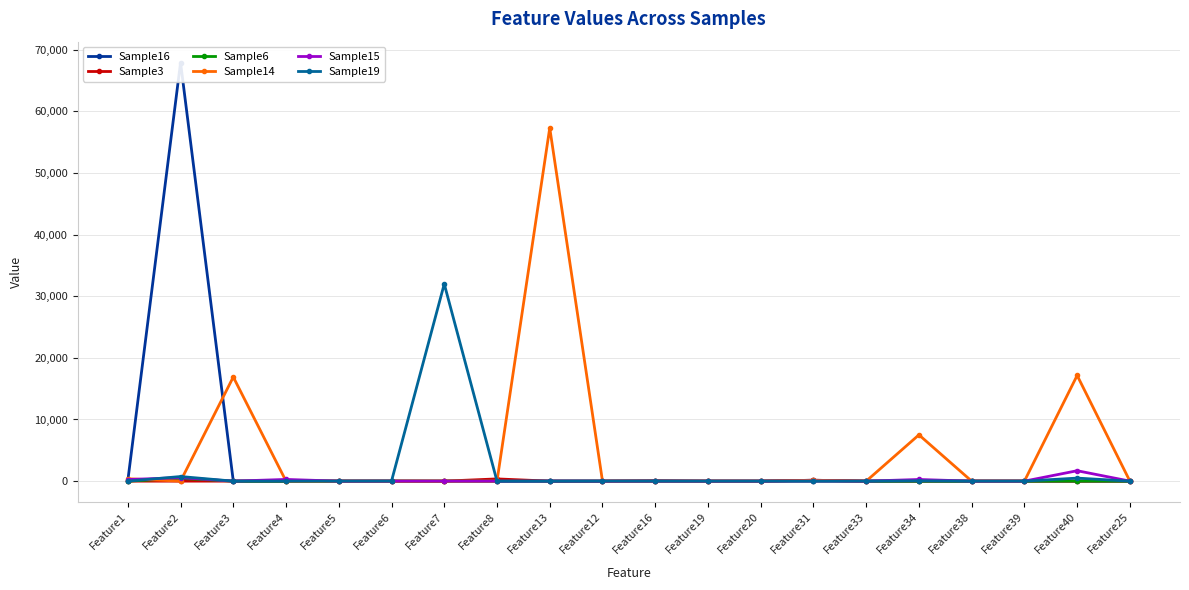

Which category has the lowest value in the Sample15 series?

Feature3